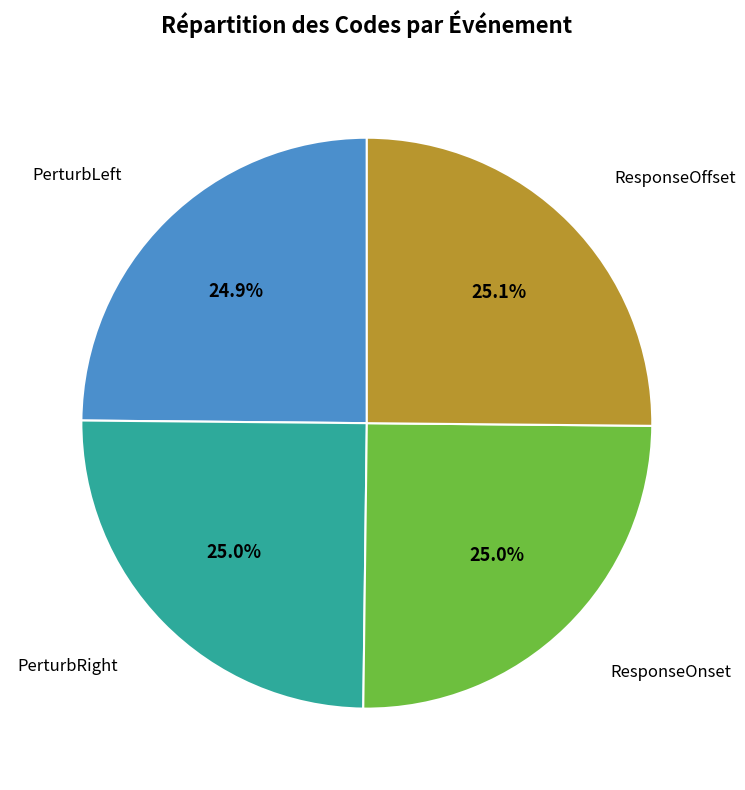

Is there a majority slice in this chart?

No